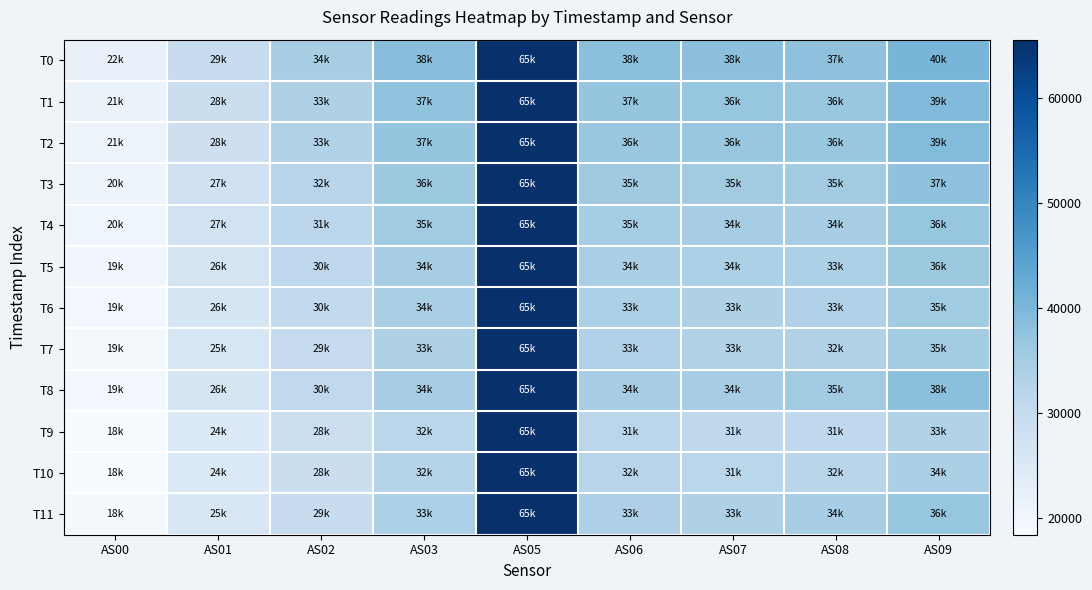

What is the difference between the highest and lowest values at AS08?

6829